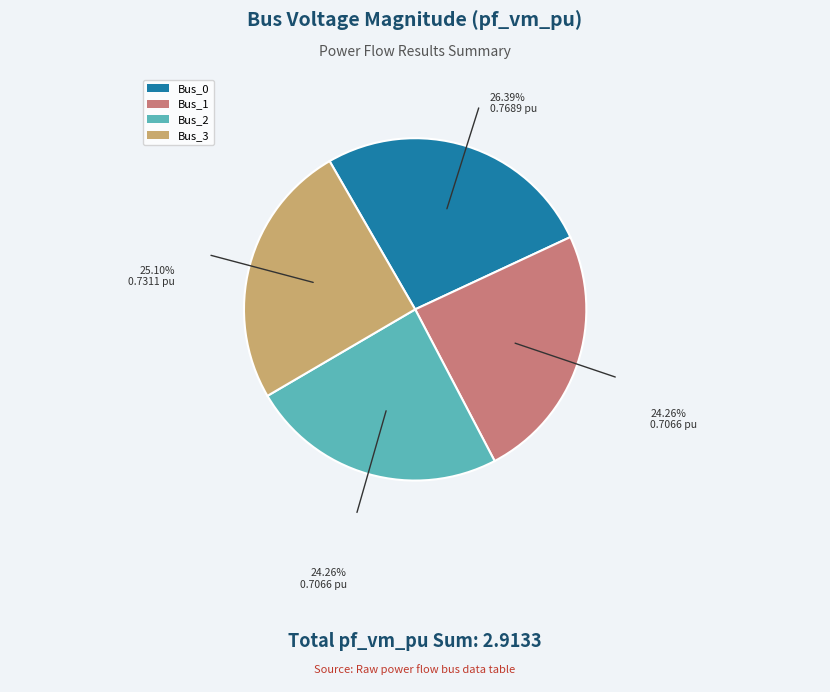

Does Bus_2 represent more than half of the total?

No